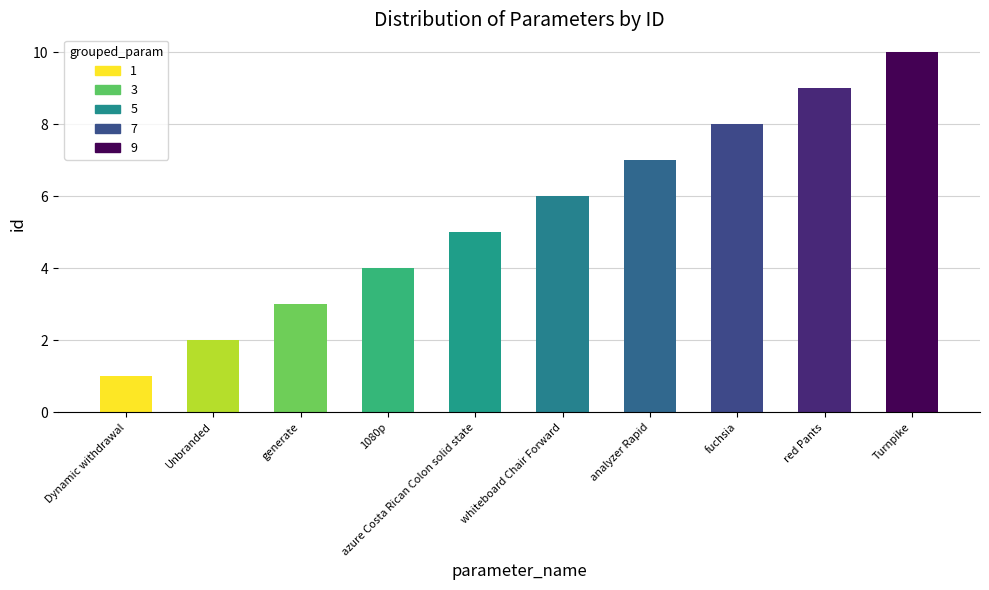

Reading right to left, what are all the values shown in this chart?

10	9	8	7	6	5	4	3	2	1